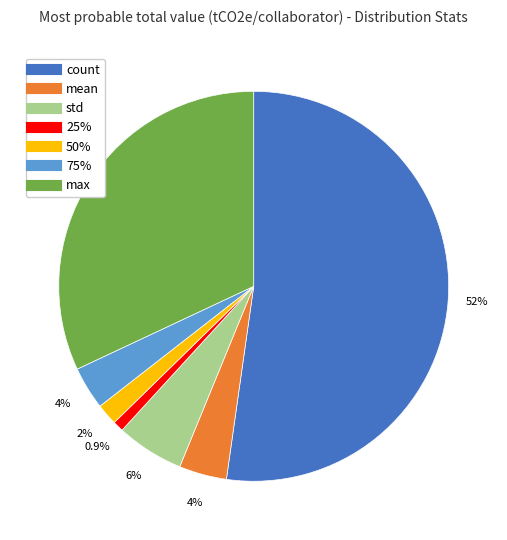

Is there any slice that represents more than half of the pie?

Yes